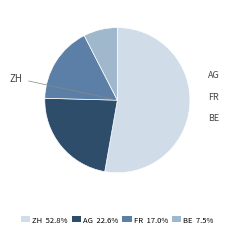

Count the number of slices in the pie.

4